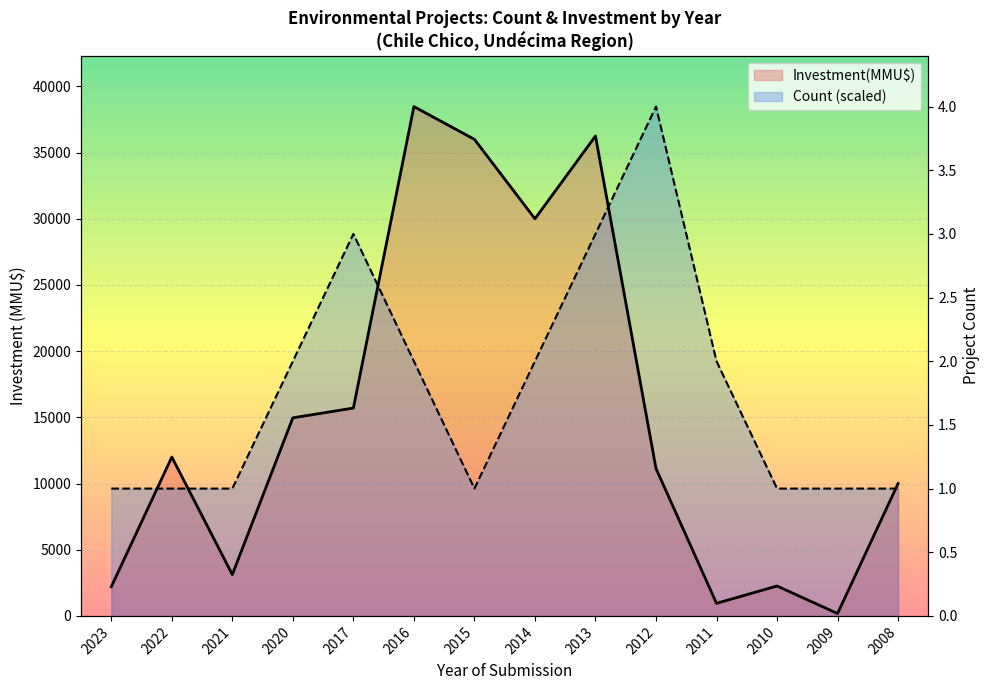

Where does the Investment(MMU$) series first go above 12000?

2020